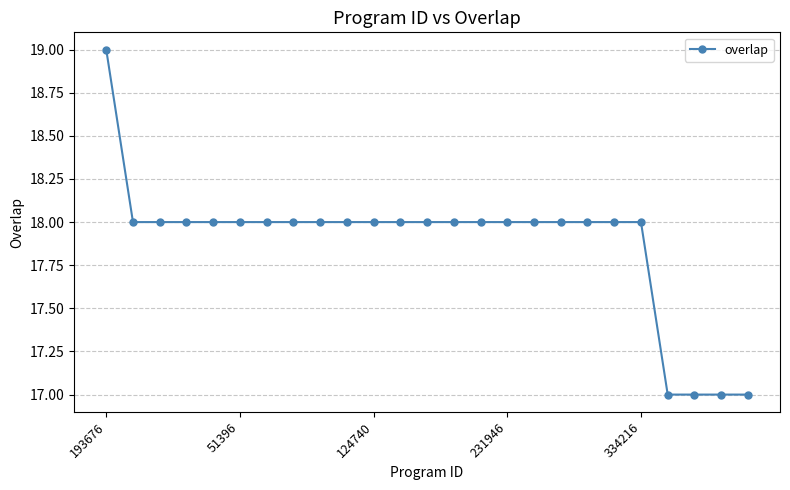

What is the average value?

18